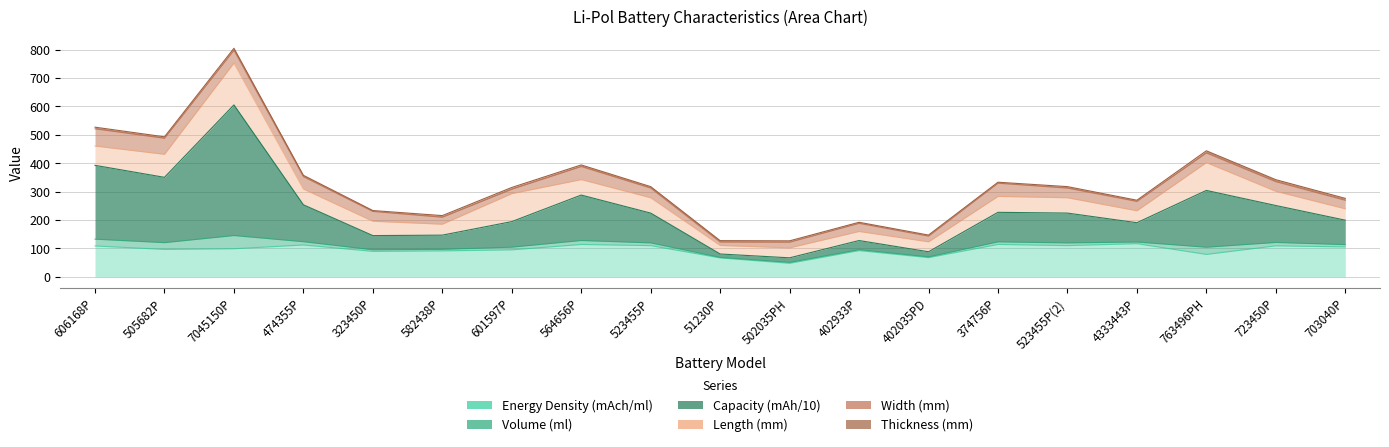

At which category is the sum across all series the highest?

7045150P